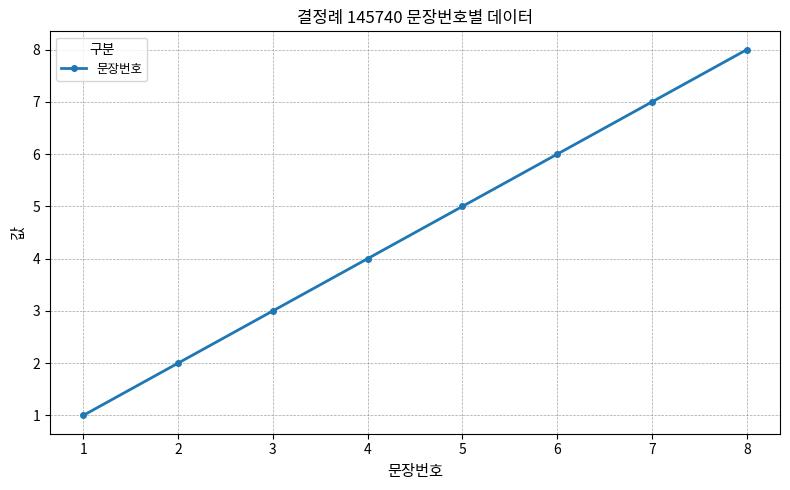

What is the sum of all values?

36